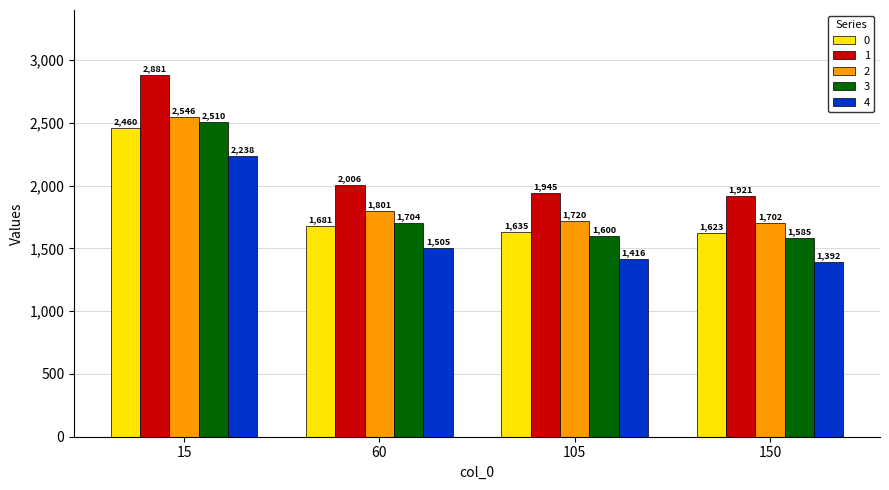

What is the value of the 4 bar at the 4th from the left?

1391.9